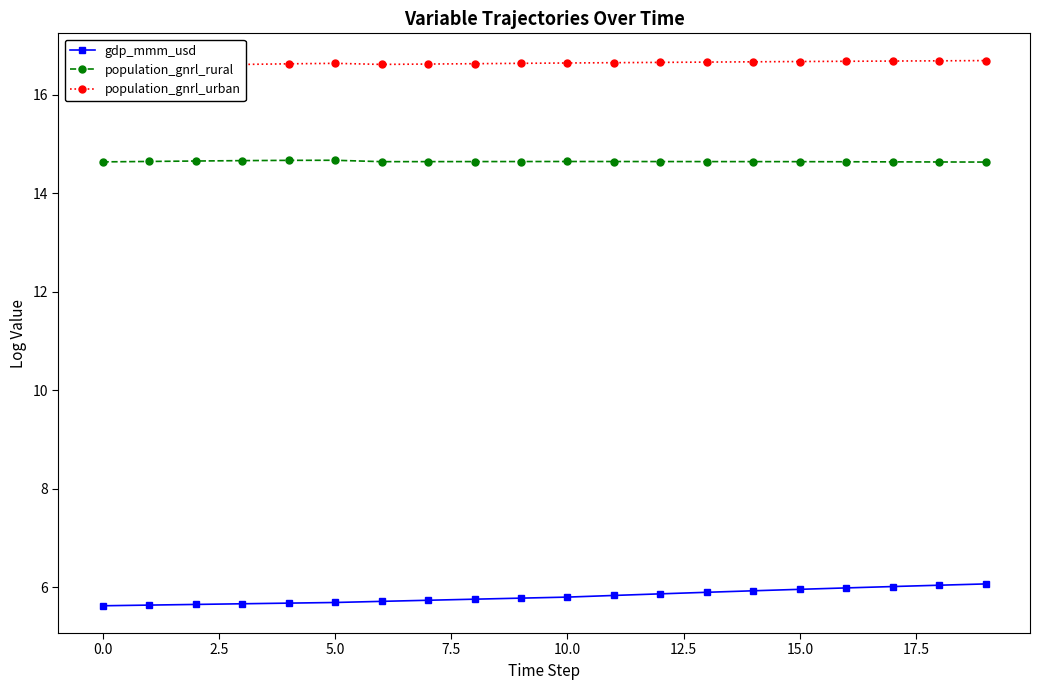

True or false: gdp_mmm_usd and population_gnrl_rural cross at least once.

False